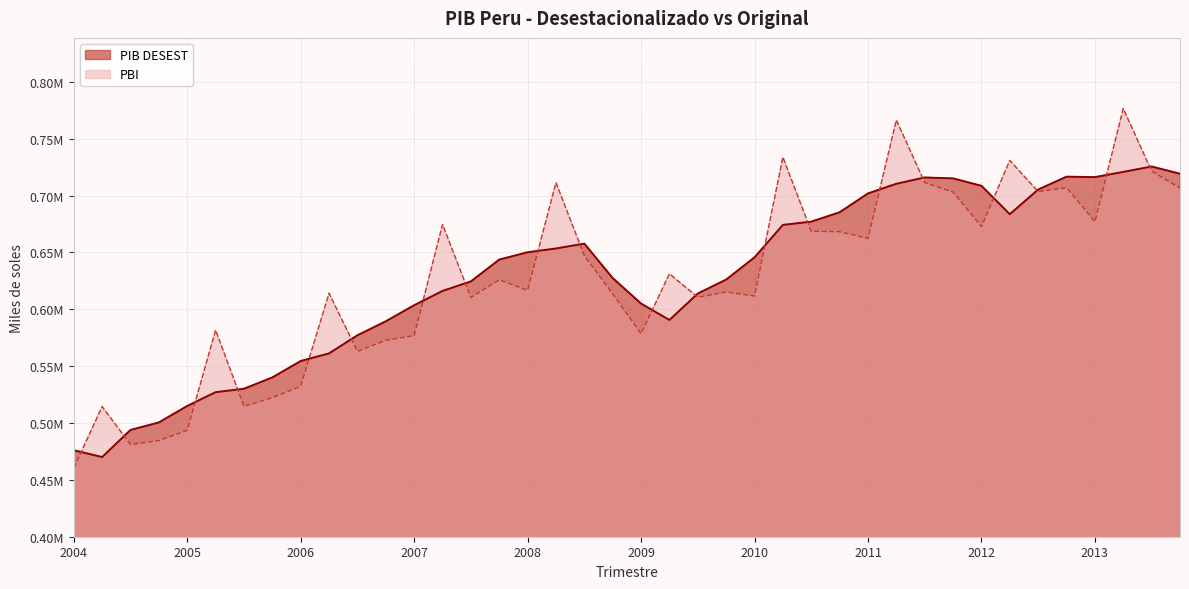

What is the label of the 16th point from the left?

2007-IV